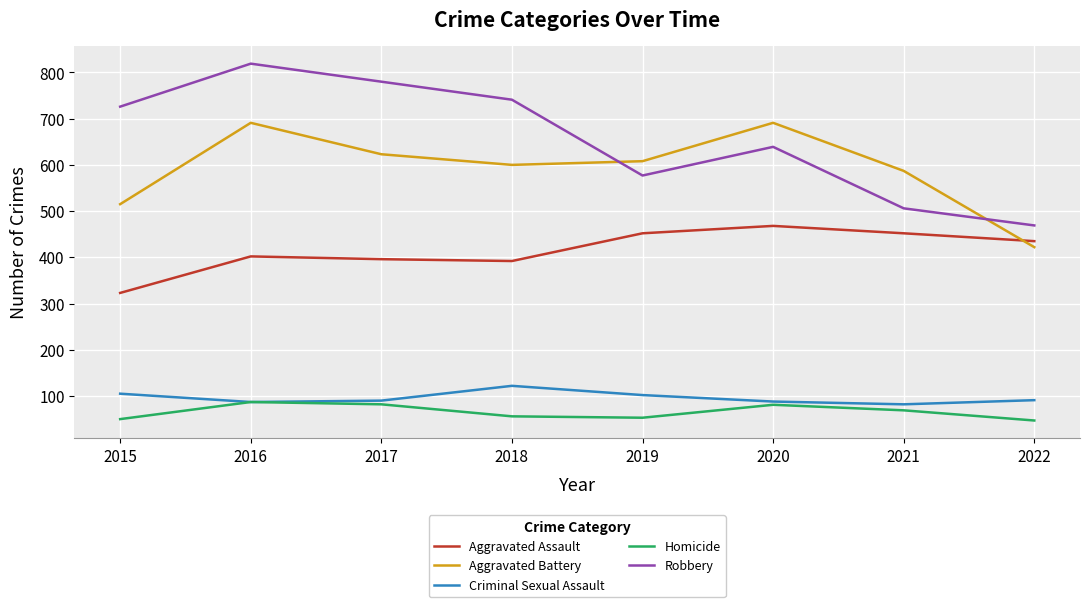

Where is Homicide nearest to the value 67?

2021